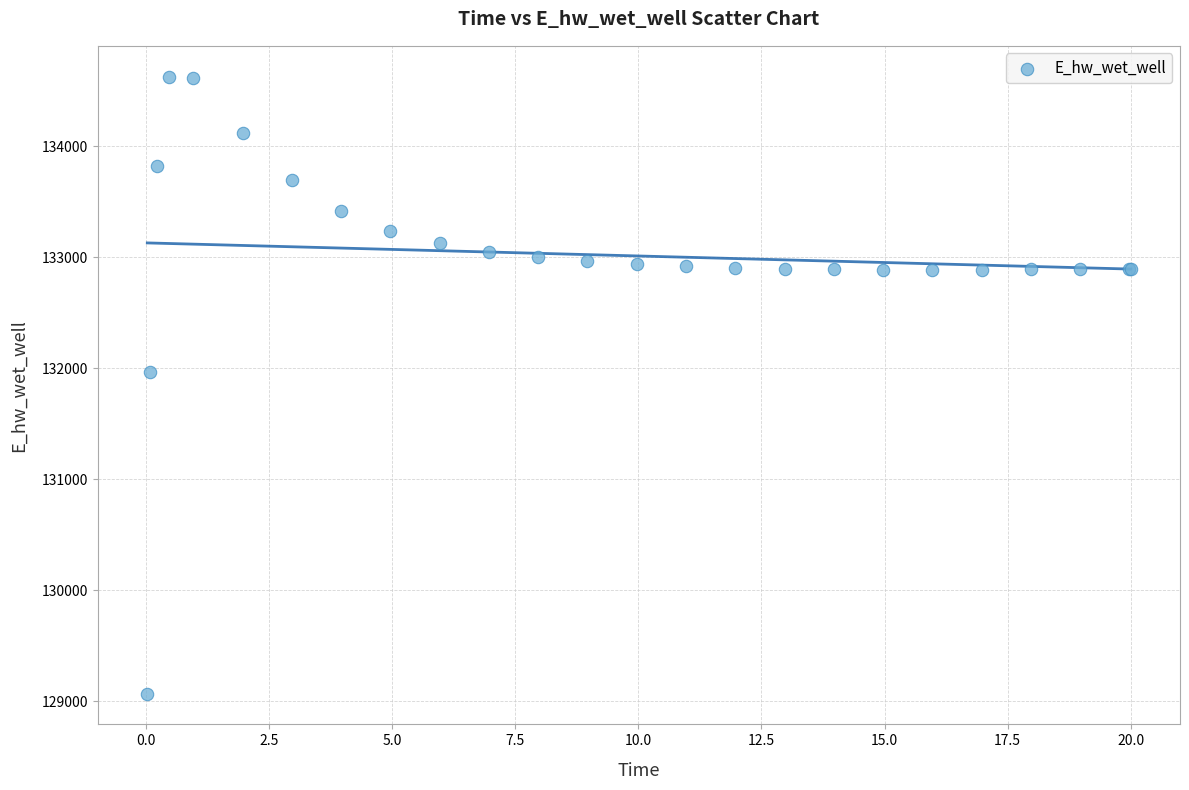

What Y value in the scatter plot is closest to 131849?

131970.5